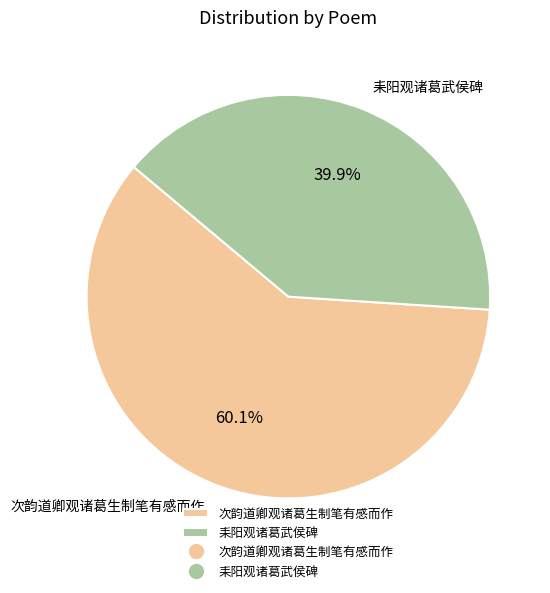

Is the sum of 次韵道卿观诸葛生制笔有感而作 and 耒阳观诸葛武侯碑 greater than half?

Yes